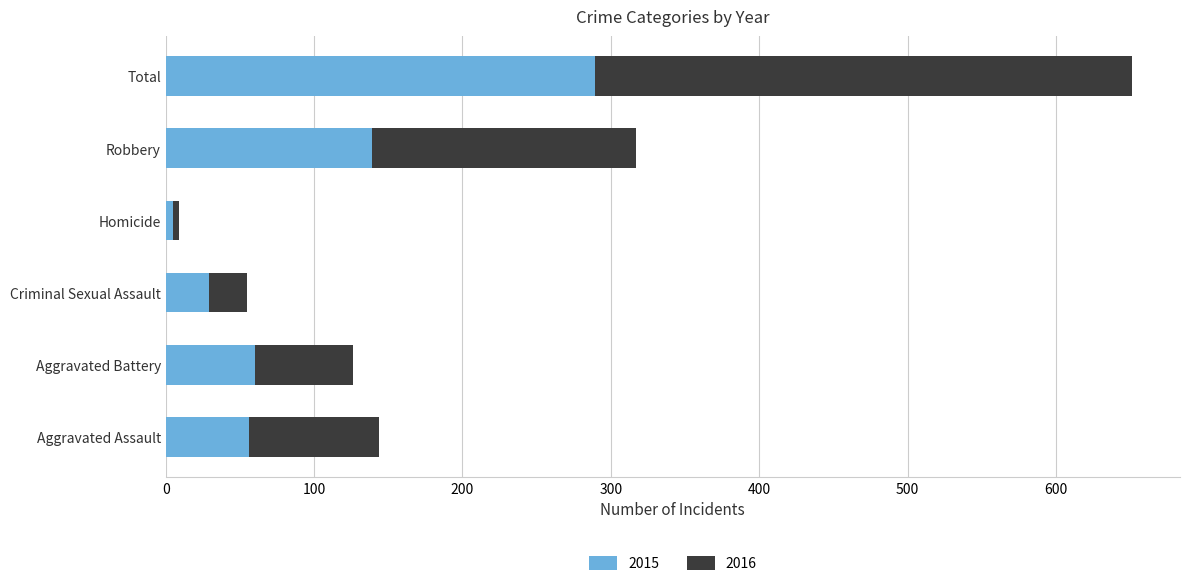

How many values in the 2015 series are below 60?

3